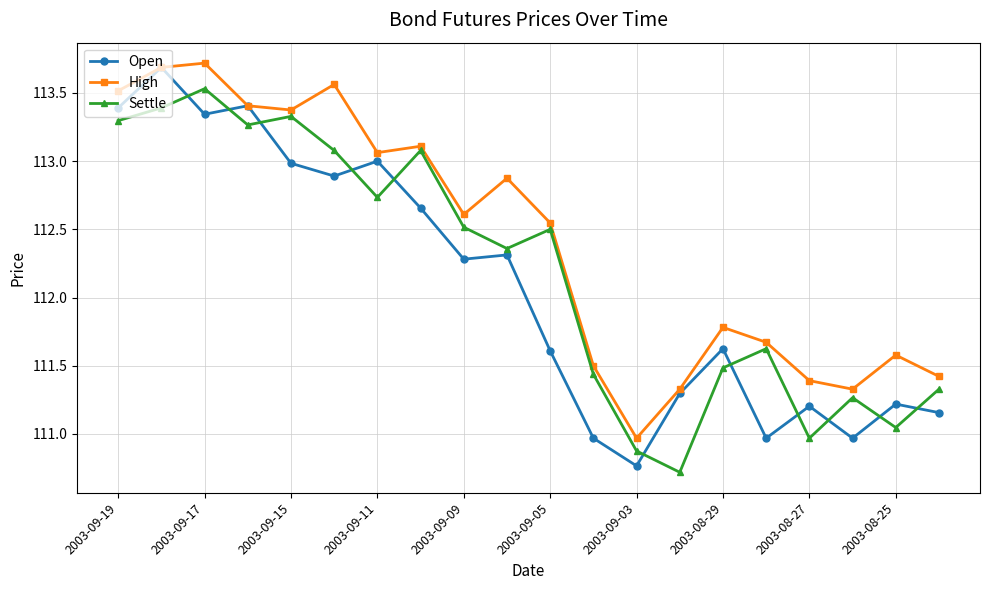

What is the highest value of the High series?

113.7